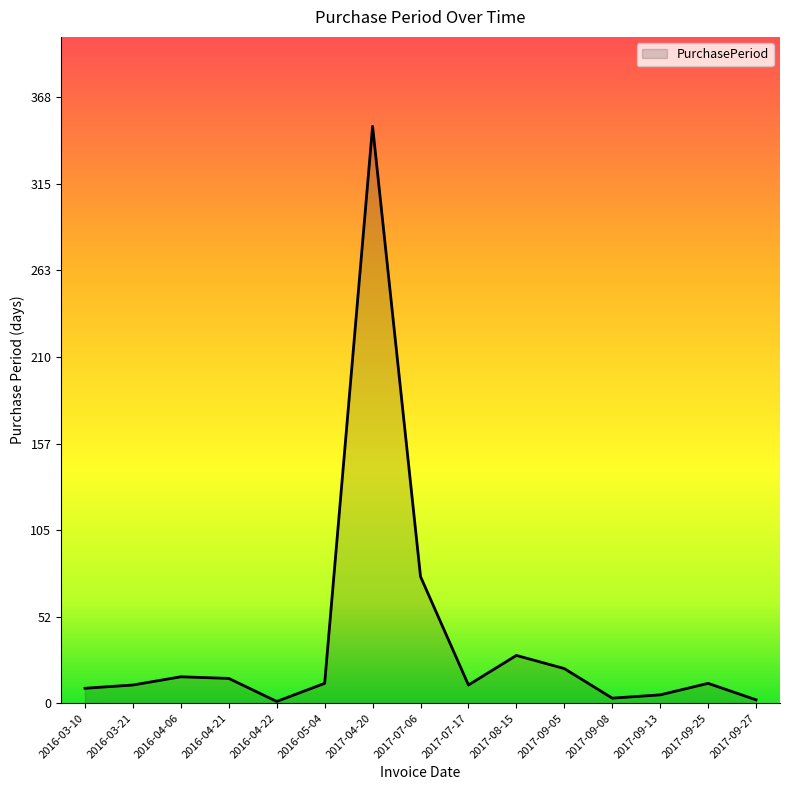

The chart shows a value of 5 at 2017-09-13. True or false?

True